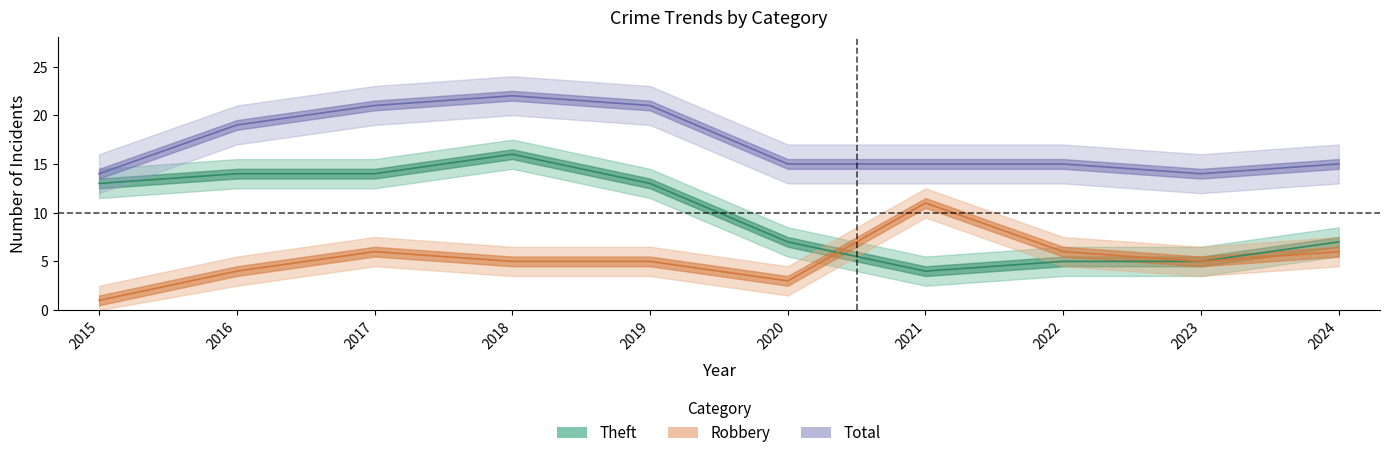

How many series are shown in this chart?

3